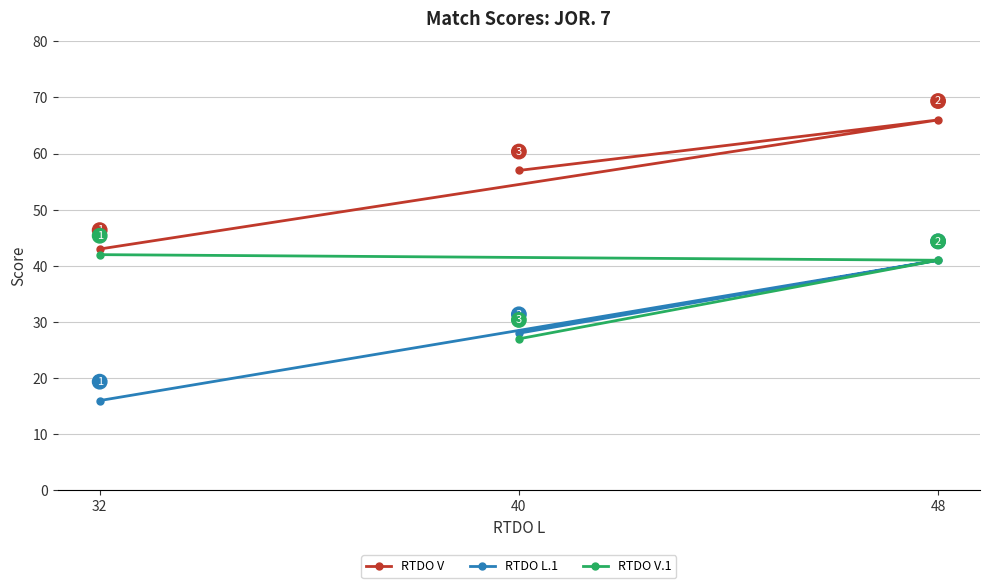

At which label is RTDO L.1 closest to 28?

40